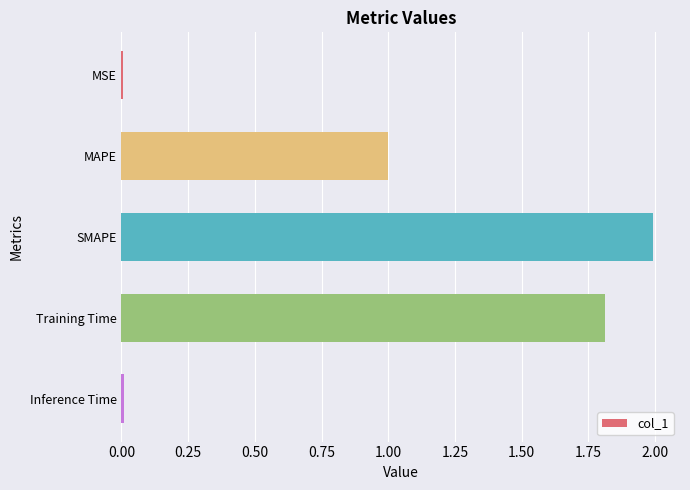

Are the bars horizontal?

Yes